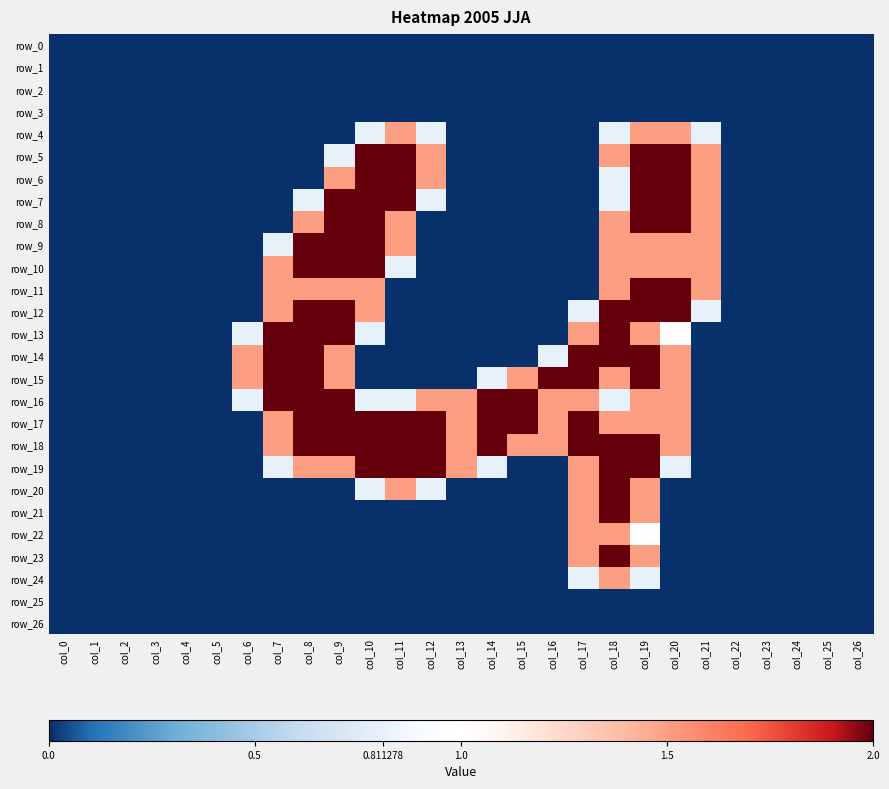

Which series has the largest total across all categories?

row_18